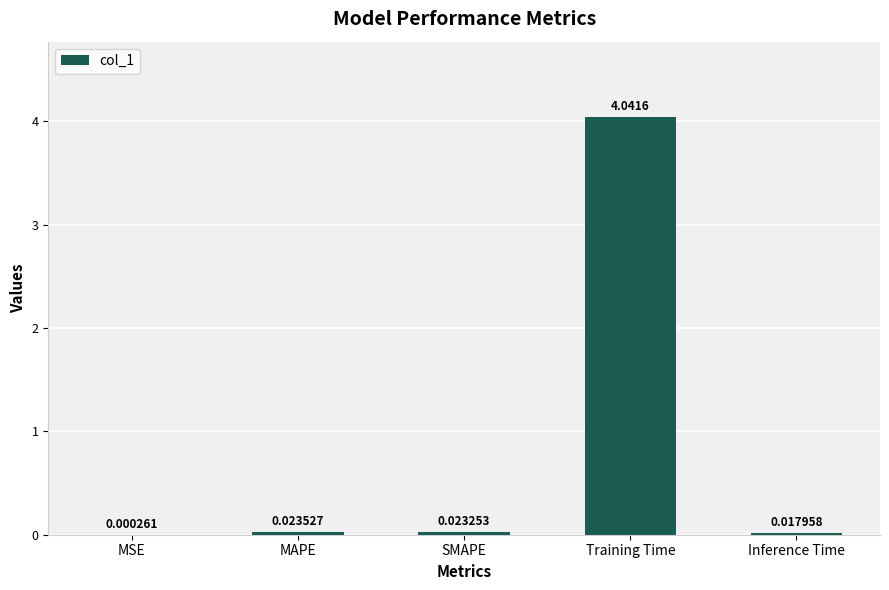

Which has a higher value, MAPE or Inference Time?

MAPE